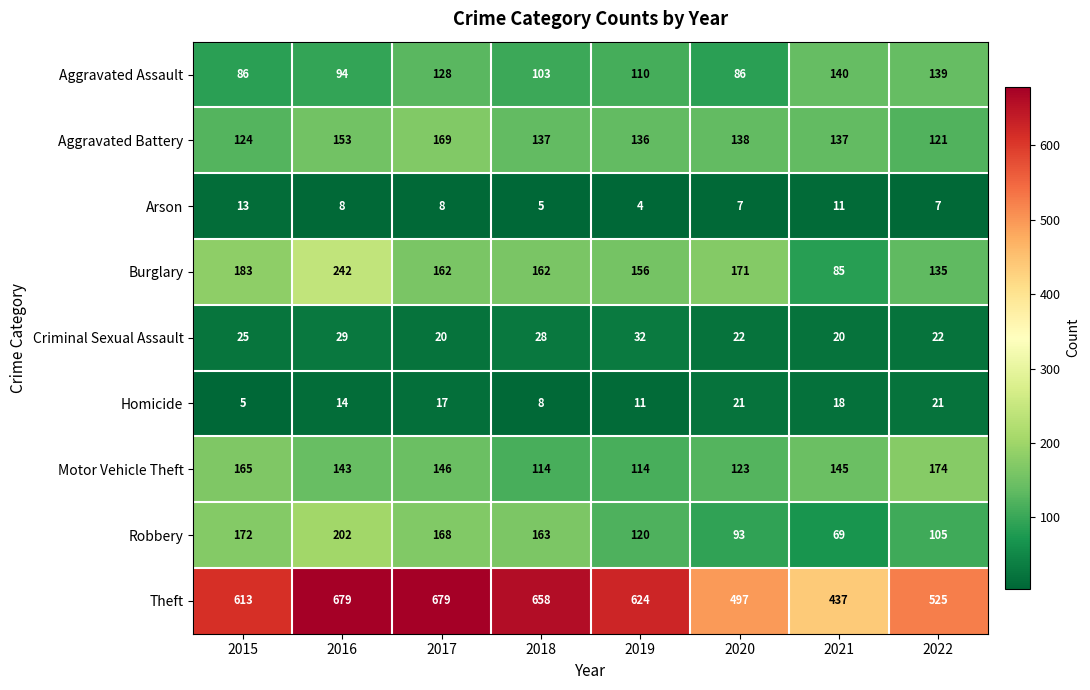

At 2022, list the series in order from largest to smallest.

Theft, Motor Vehicle Theft, Aggravated Assault, Burglary, Aggravated Battery, Robbery, Criminal Sexual Assault, Homicide, Arson